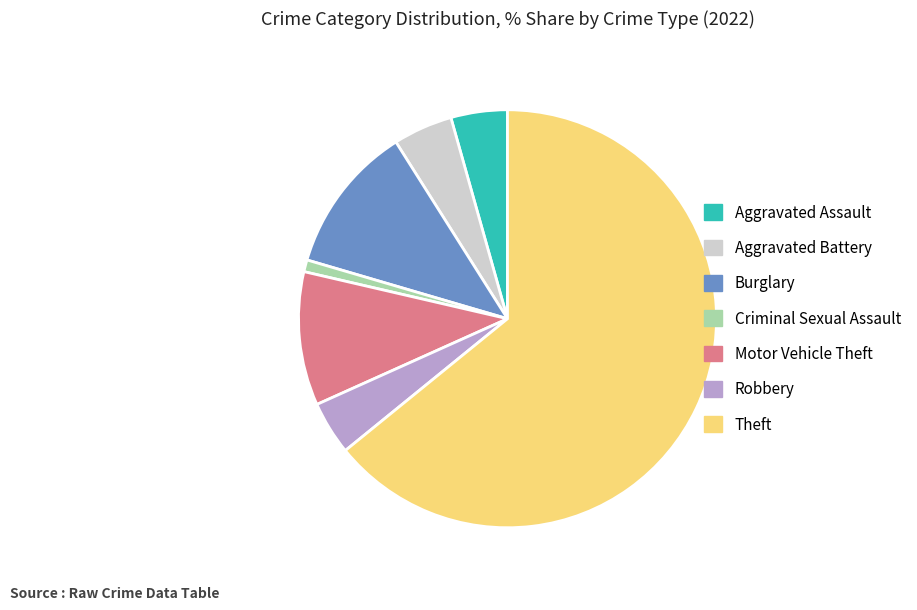

Which has a higher value, Theft or Criminal Sexual Assault?

Theft